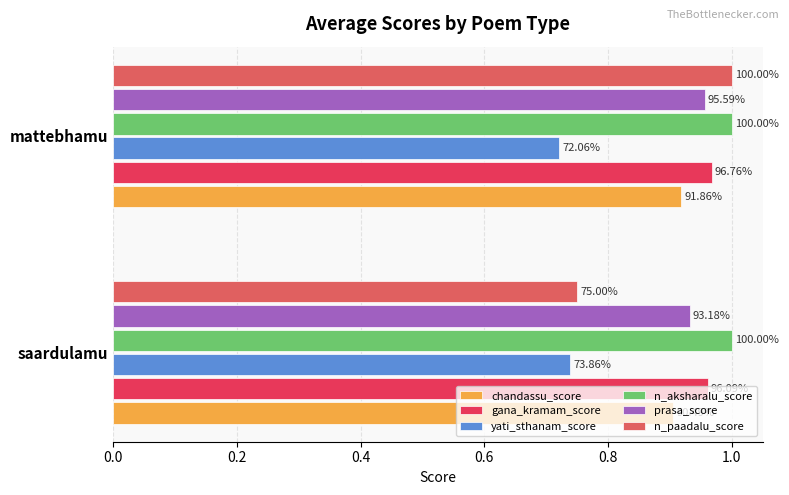

What are all the series names shown in the legend?

chandassu_score, gana_kramam_score, yati_sthanam_score, n_aksharalu_score, prasa_score, n_paadalu_score